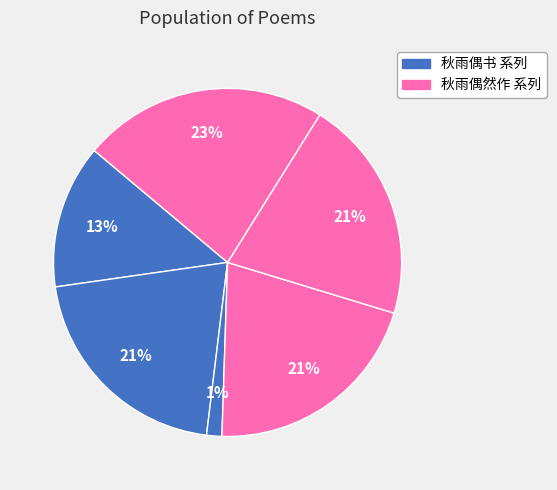

Count the number of slices in the pie.

6